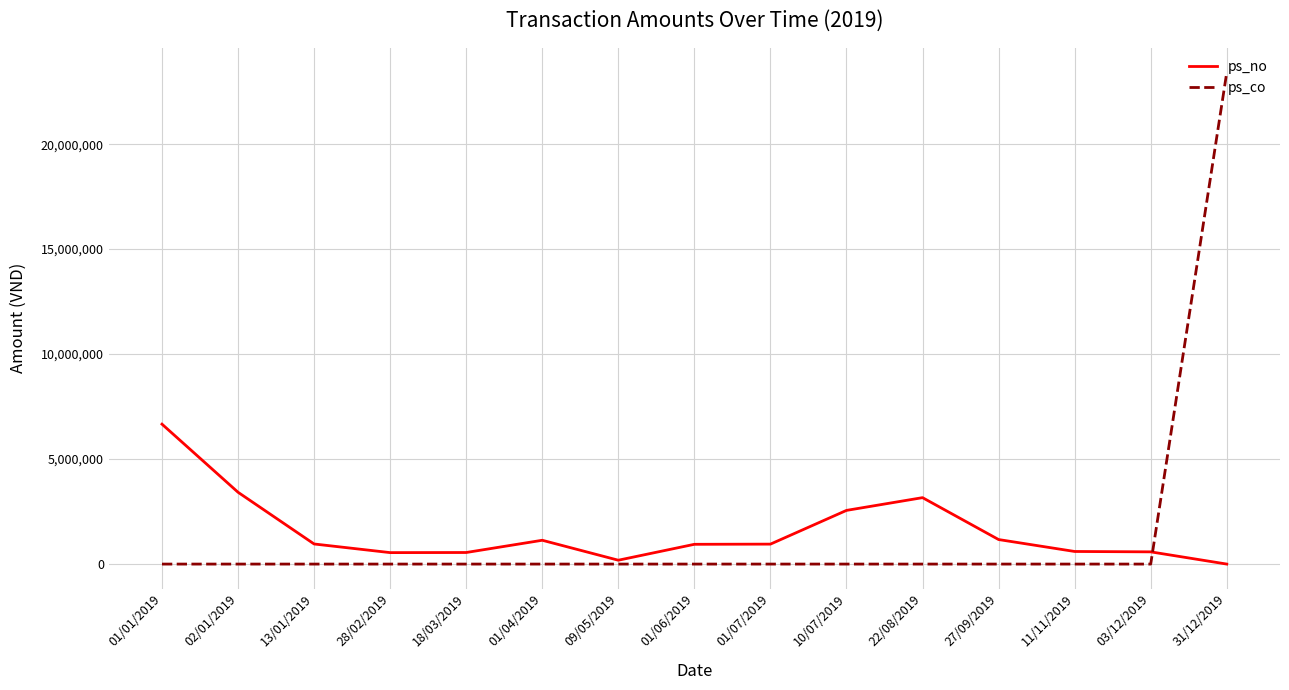

Which series has the widest spread of values?

ps_co